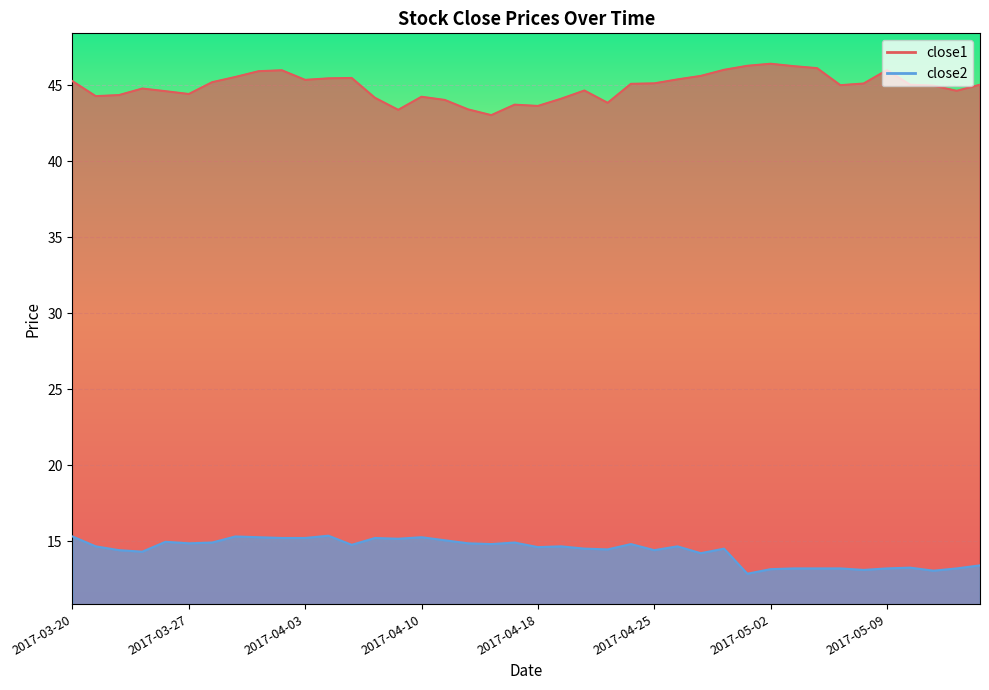

At which label is close2 closest to 14?

2017-04-27